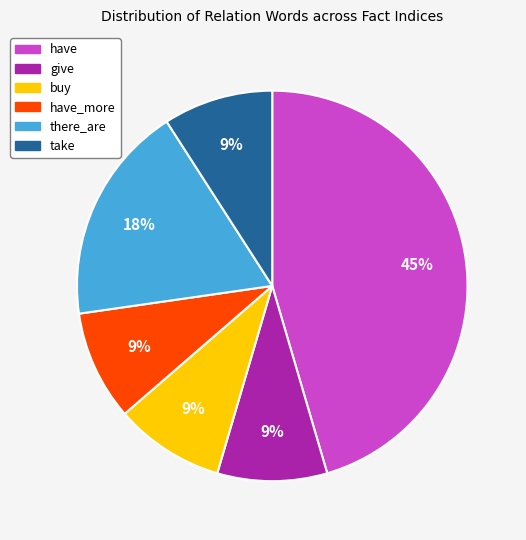

How many slices are in this pie chart?

6